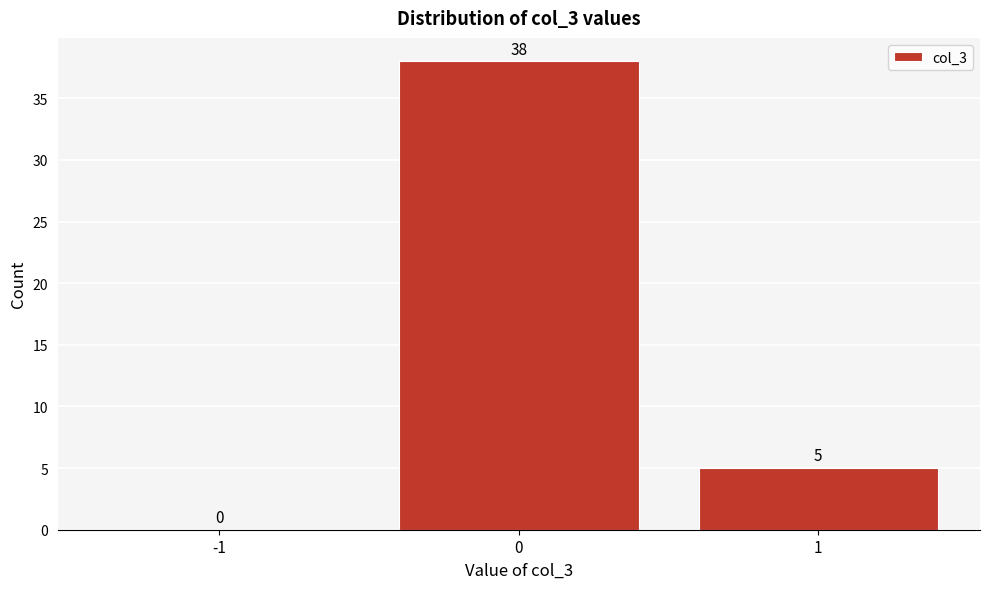

Reading left to right, list every bar in this chart as the range it spans on the x-axis followed by its height.

-1.5 to -0.5: 0
-0.5 to 0.5: 38
0.5 to 1.5: 5